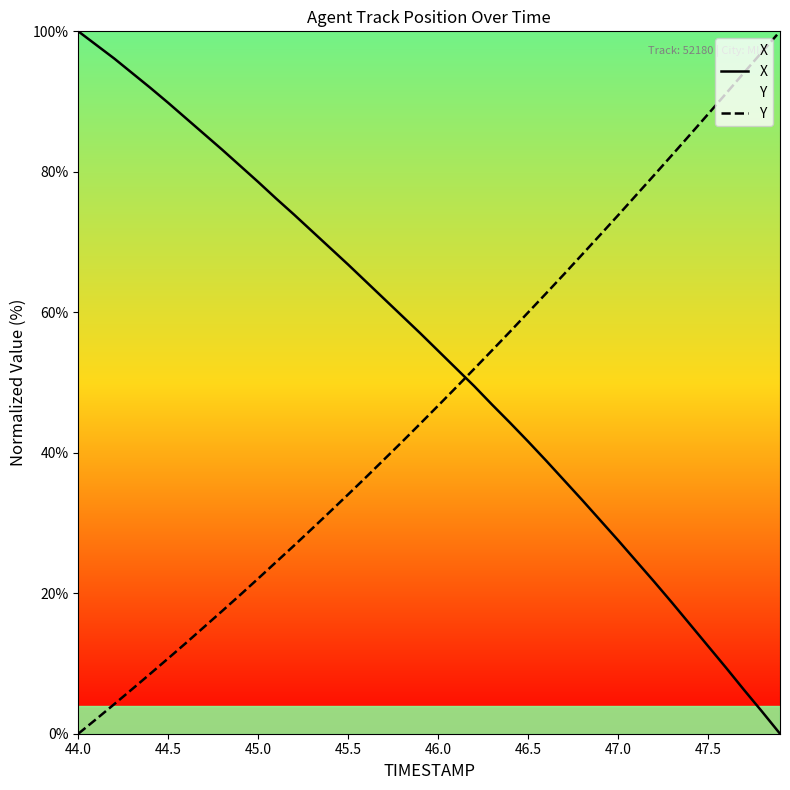

At which label does Y reach its minimum?

44.0